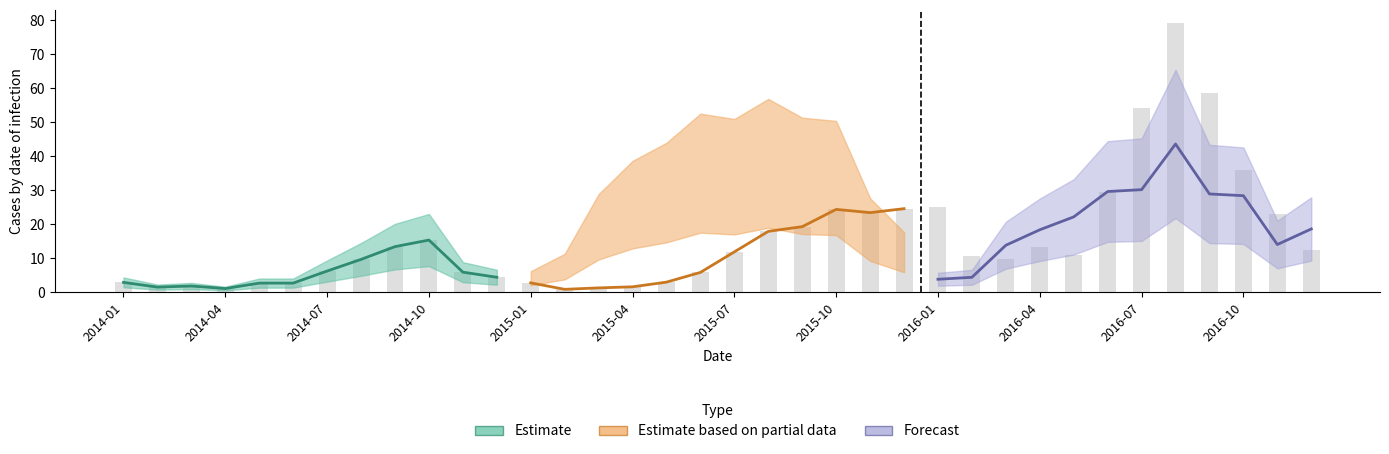

What is the sum of all values?

566.9